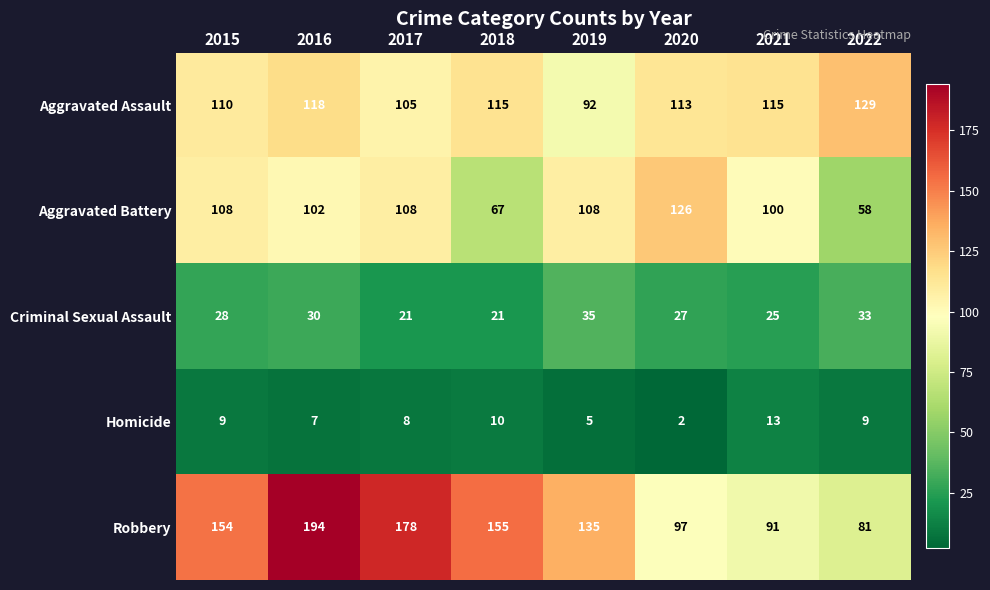

What is the difference between the highest and lowest values at 2019?

130